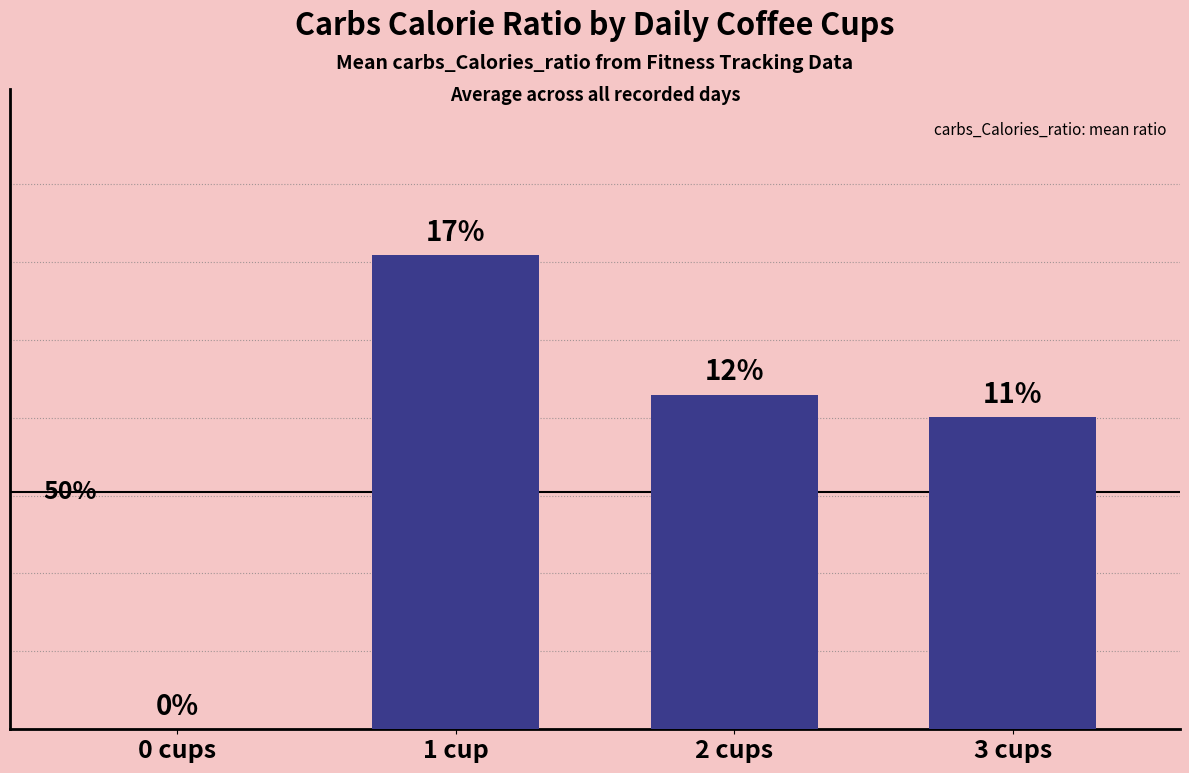

Which label corresponds to the smallest value in the chart?

0 cups